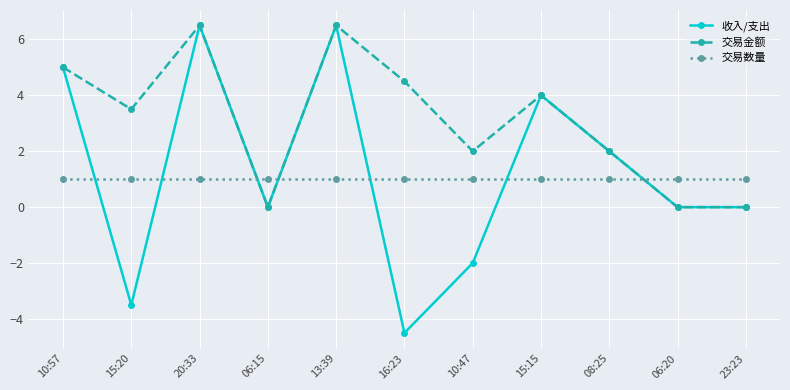

How many categories are shown in the chart?

11